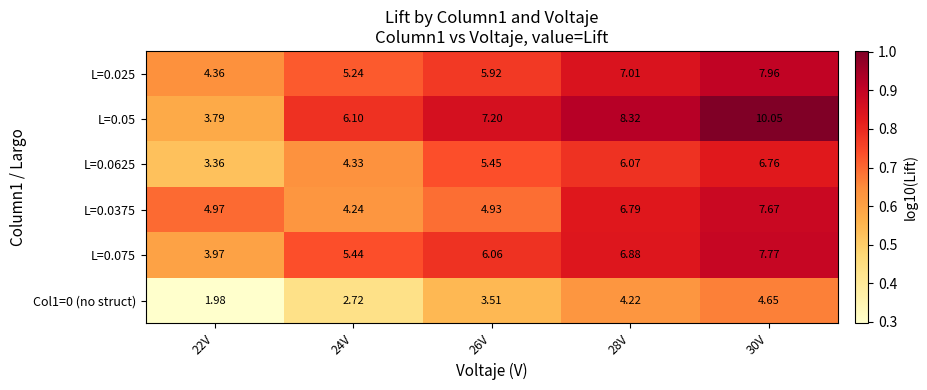

Is the value of L=0.075 at 24V greater than the value of L=0.0375 at 26V?

Yes